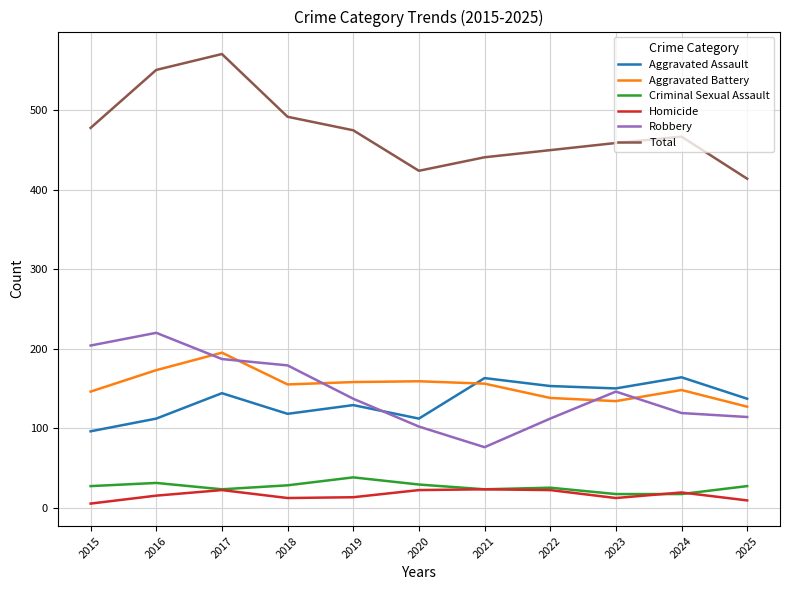

What is the spread (max minus min) of values at 2022?

428